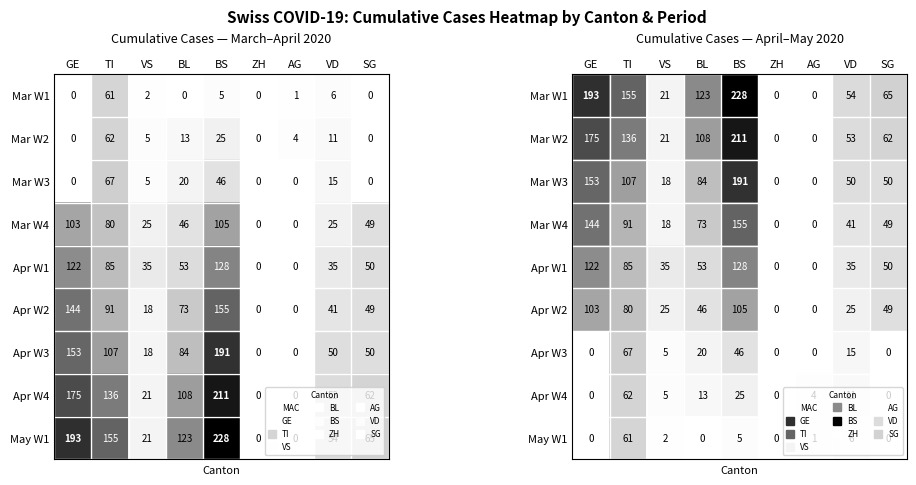

Which category has the highest value in the Apr W2 series?

BS